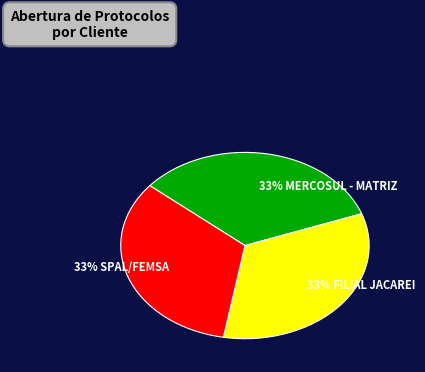

How many segments does this pie chart have?

3